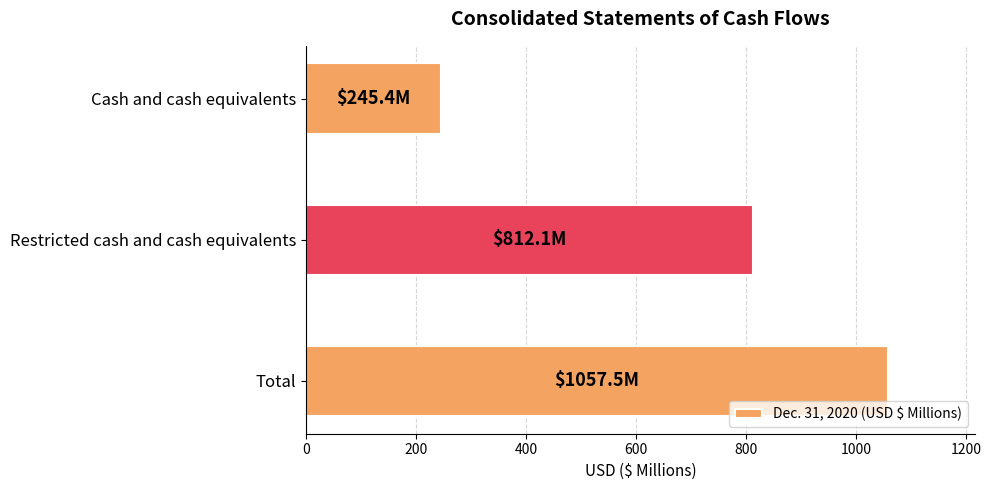

What is the value of the 2nd bar from the top?

812.1